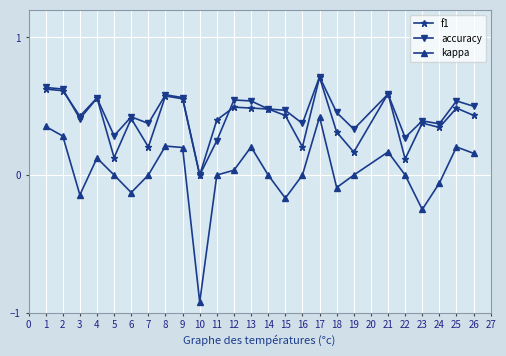

Is the value of accuracy at 8 greater than the value of f1 at 13?

Yes